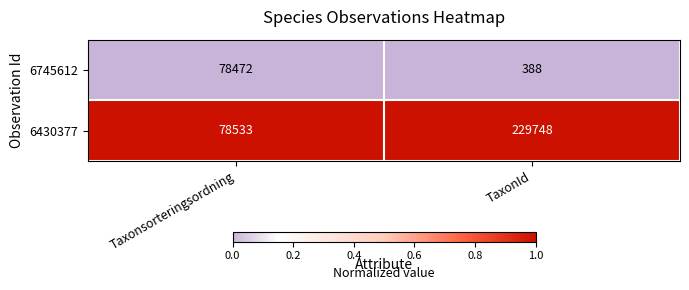

List the labels in order of 6430377 value, largest first.

TaxonId, Taxonsorteringsordning